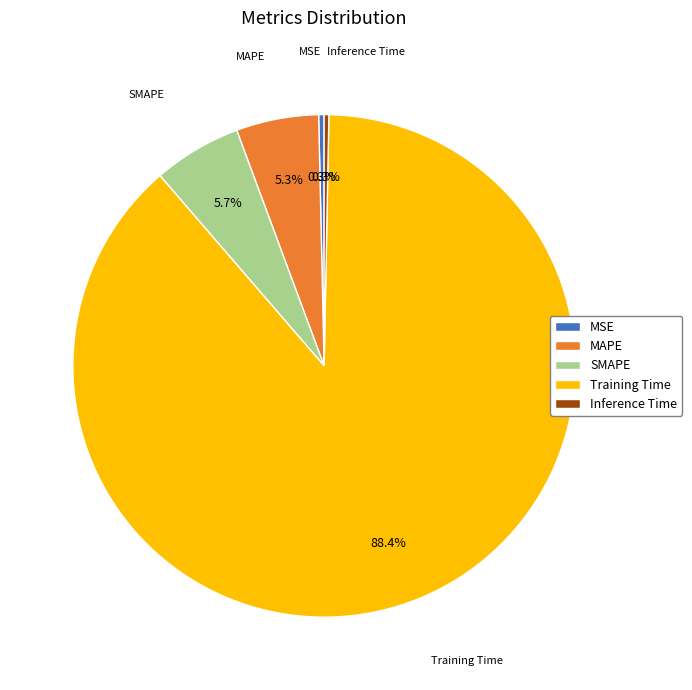

Count the number of slices in the pie.

5